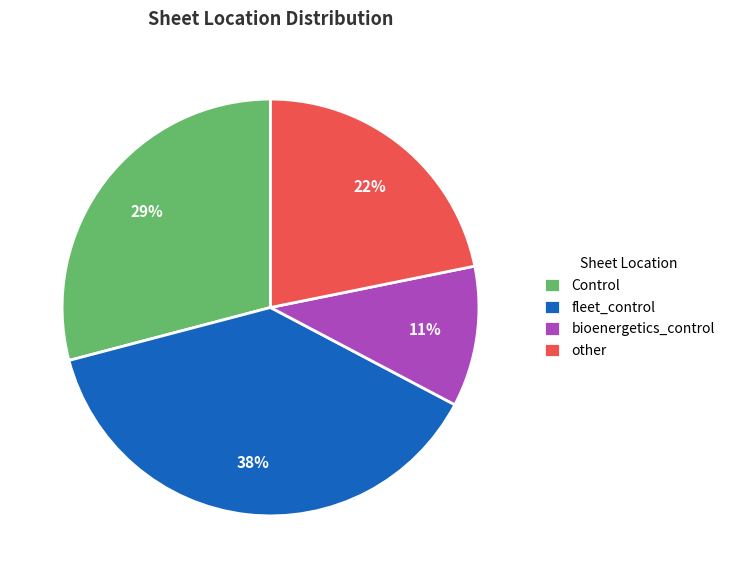

Between Control and fleet_control, which is larger?

fleet_control